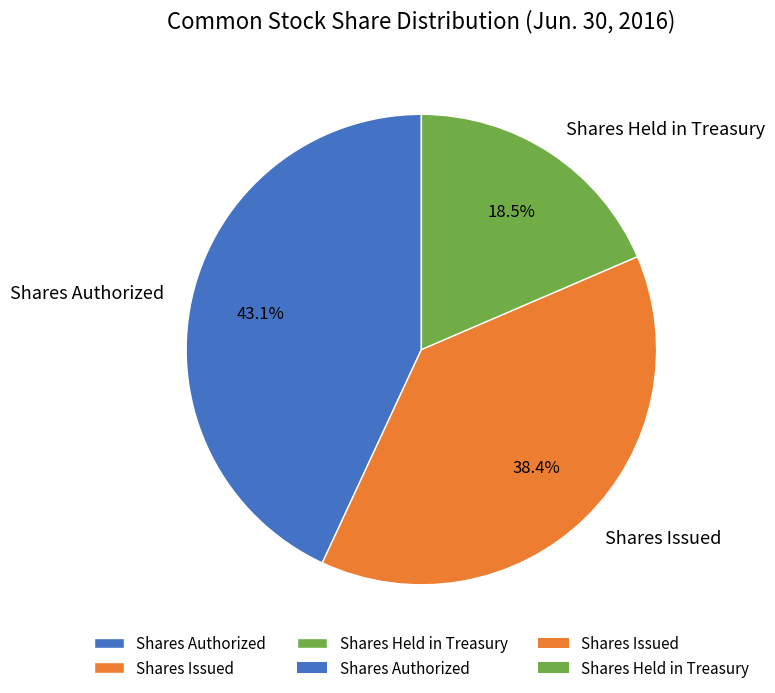

Approximately how many times larger is the value at Shares Issued compared to Shares Held in Treasury?

2.1